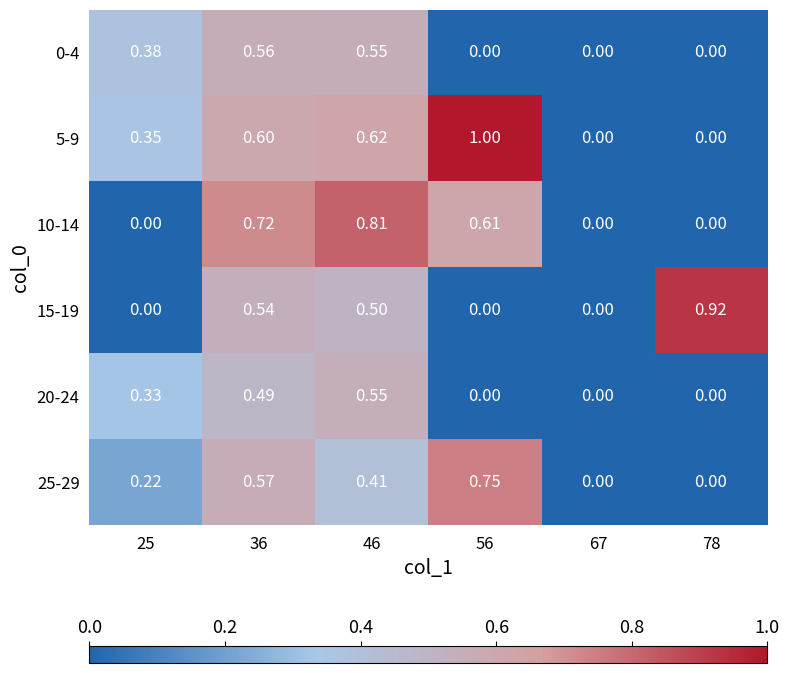

Reading right to left, extract all data points from this chart.

0-4: 78=0.0	67=0.0	56=0.0	46=0.6	36=0.6	25=0.4
5-9: 78=0.0	67=0.0	56=1.0	46=0.6	36=0.6	25=0.3
10-14: 78=0.0	67=0.0	56=0.6	46=0.8	36=0.7	25=0.0
15-19: 78=0.9	67=0.0	56=0.0	46=0.5	36=0.5	25=0.0
20-24: 78=0.0	67=0.0	56=0.0	46=0.6	36=0.5	25=0.3
25-29: 78=0.0	67=0.0	56=0.8	46=0.4	36=0.6	25=0.2